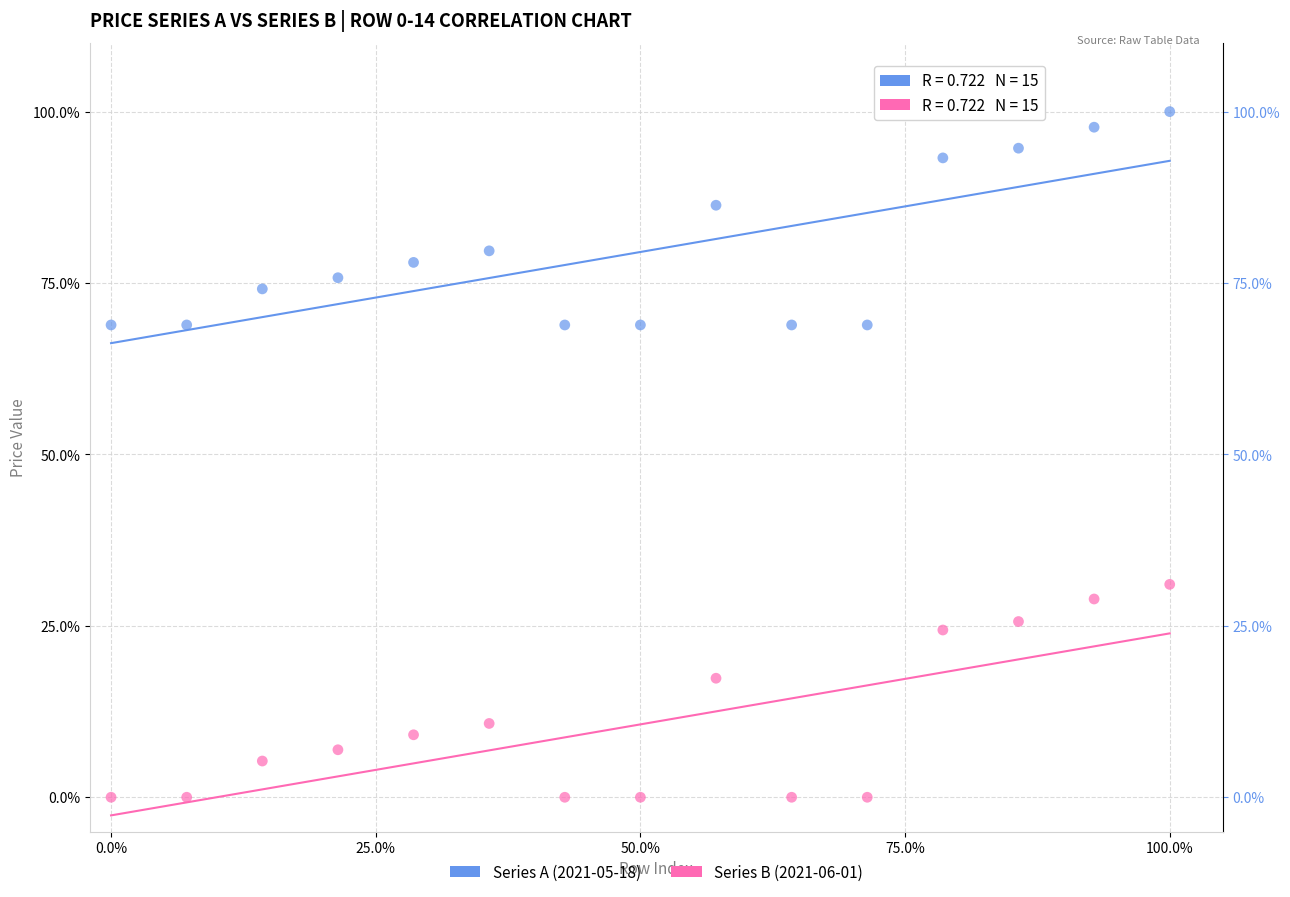

Which series reaches the maximum Y coordinate?

Series A (2021-05-18)